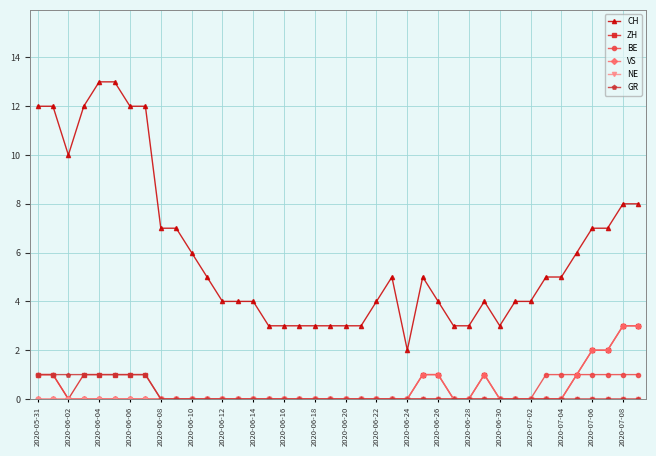

Which series has the largest total across all categories?

CH